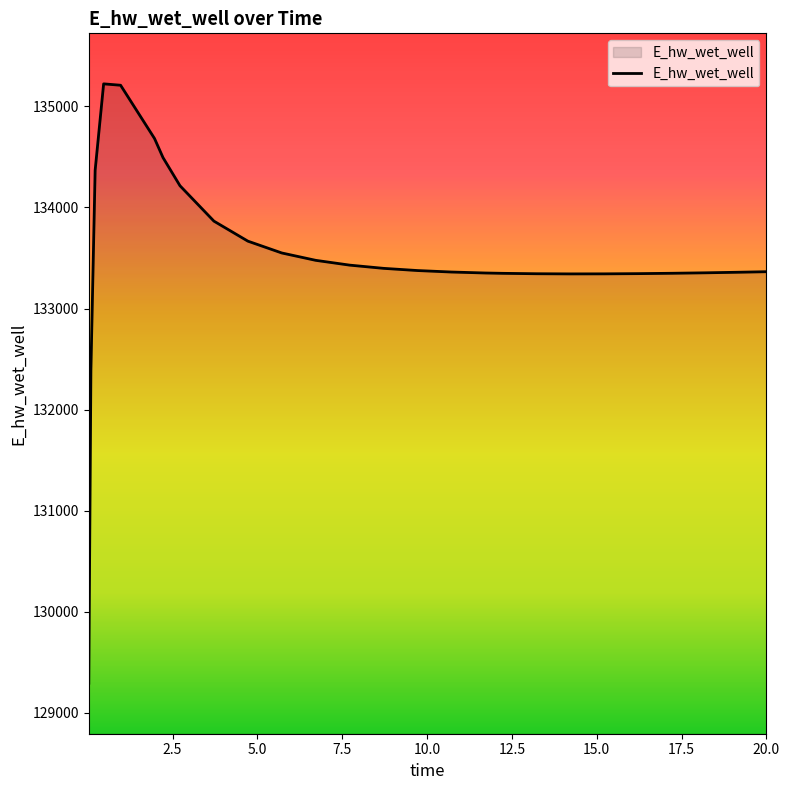

What is the greatest value displayed?

135223.1